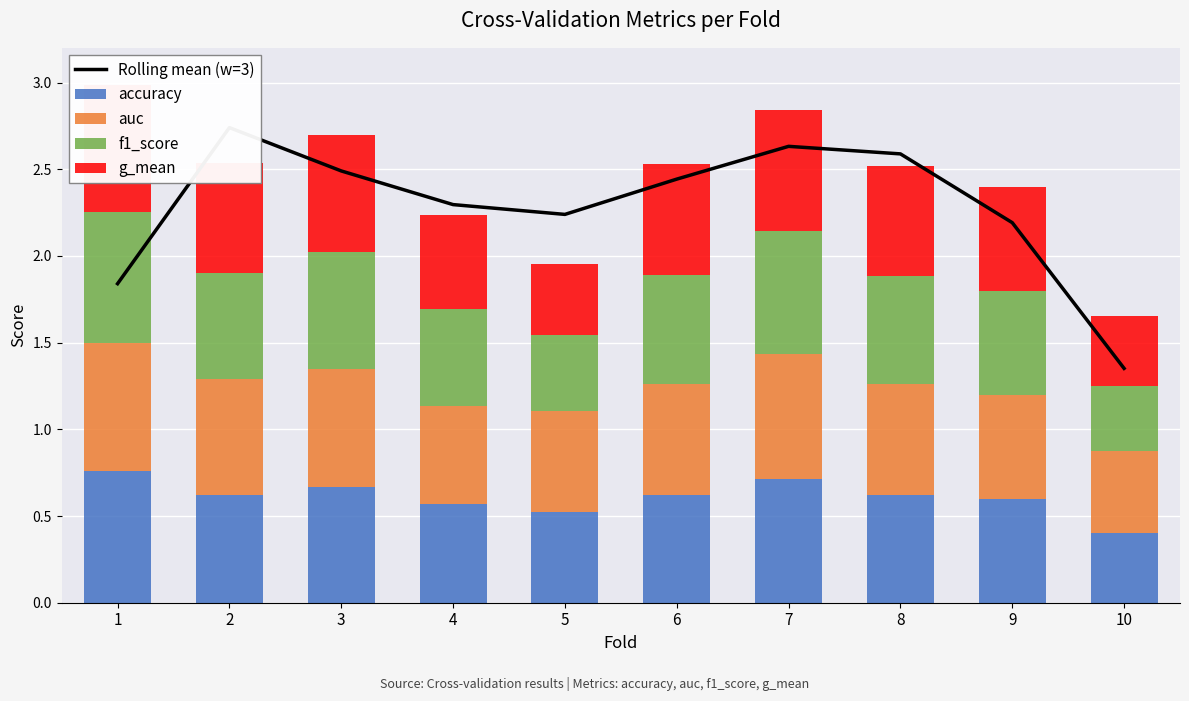

Which category has the highest value in the auc series?

1